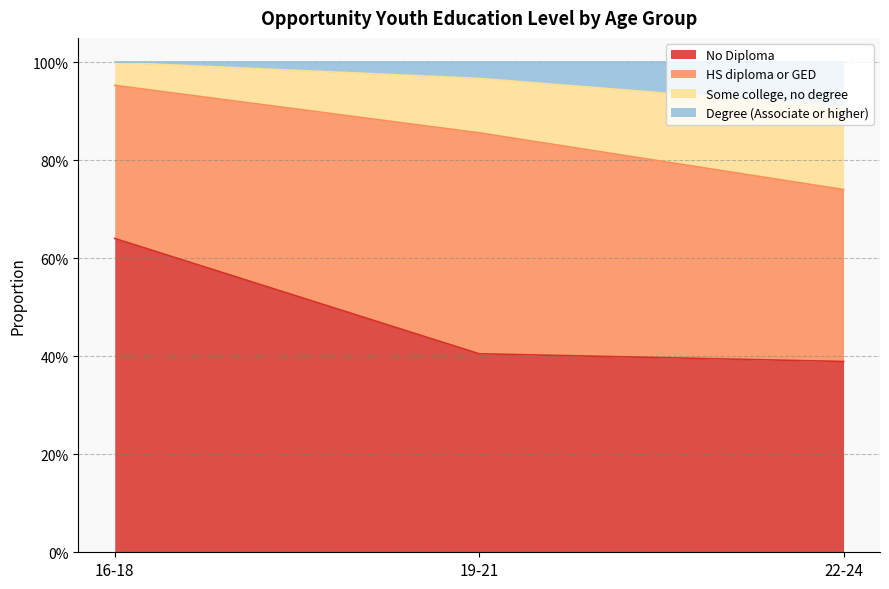

What are all the series names shown in the legend?

No Diploma, HS diploma or GED, Some college, no degree, Degree (Associate or higher)